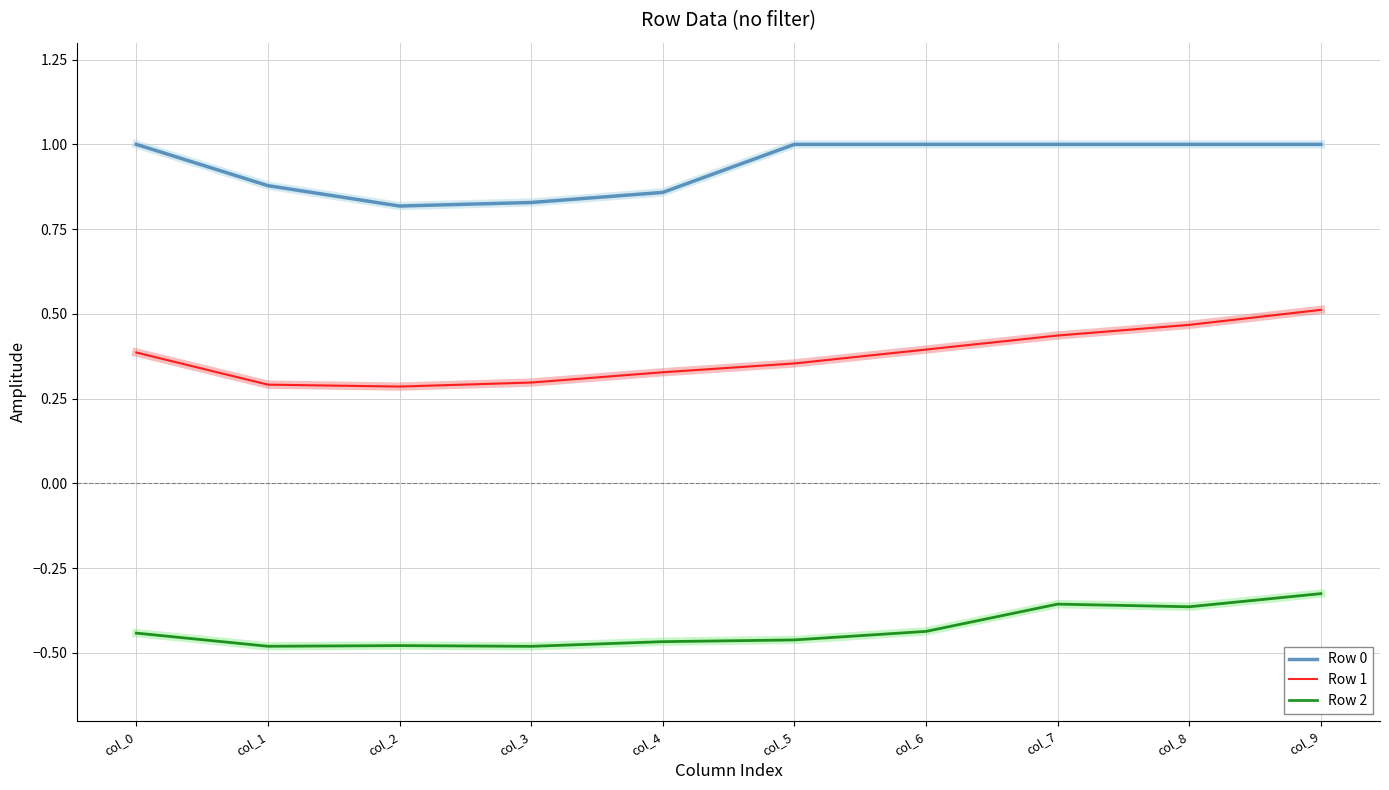

The Row 0 series shows 0.8 at col_2. True or false?

True